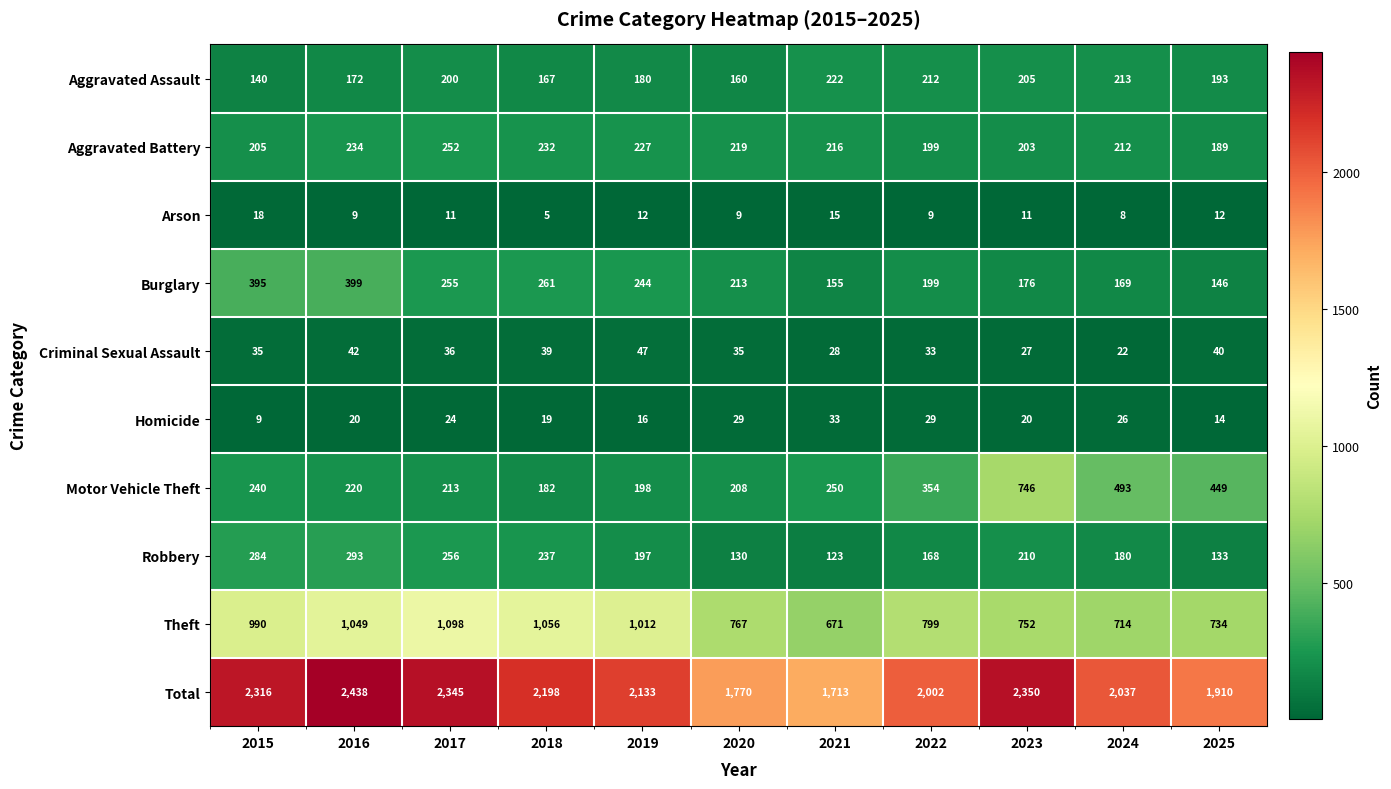

At which label does Total first exceed 2133?

2015